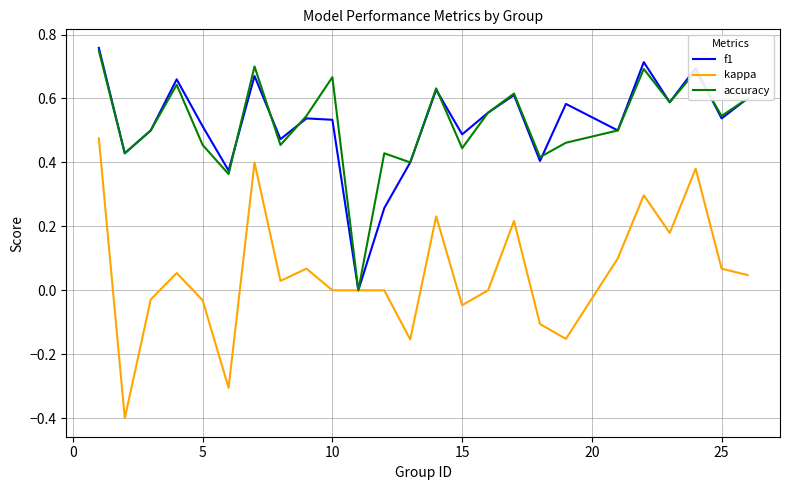

What is the minimum value for kappa?

-0.4